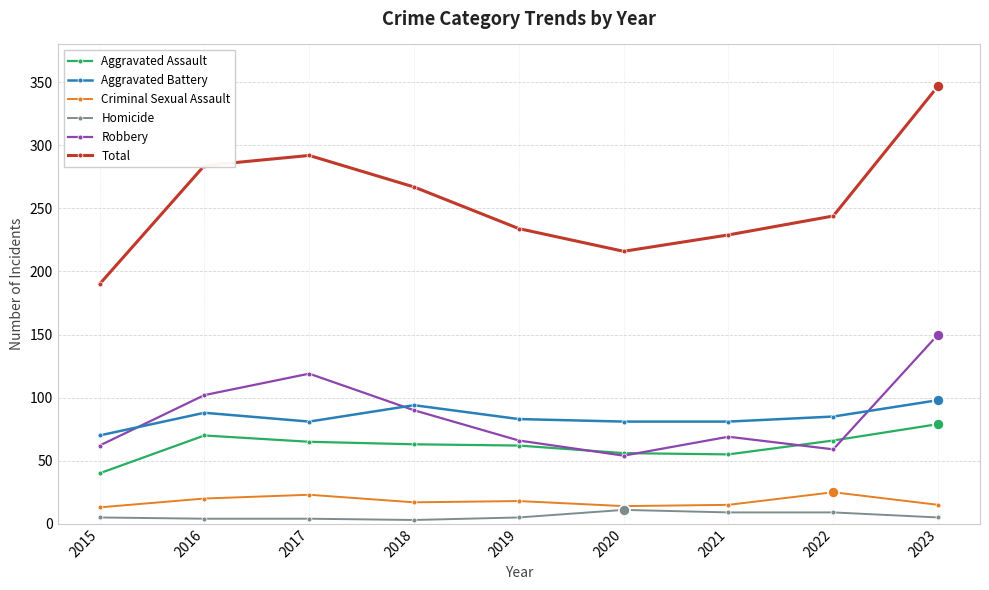

Where is the first local minimum for Robbery?

2020